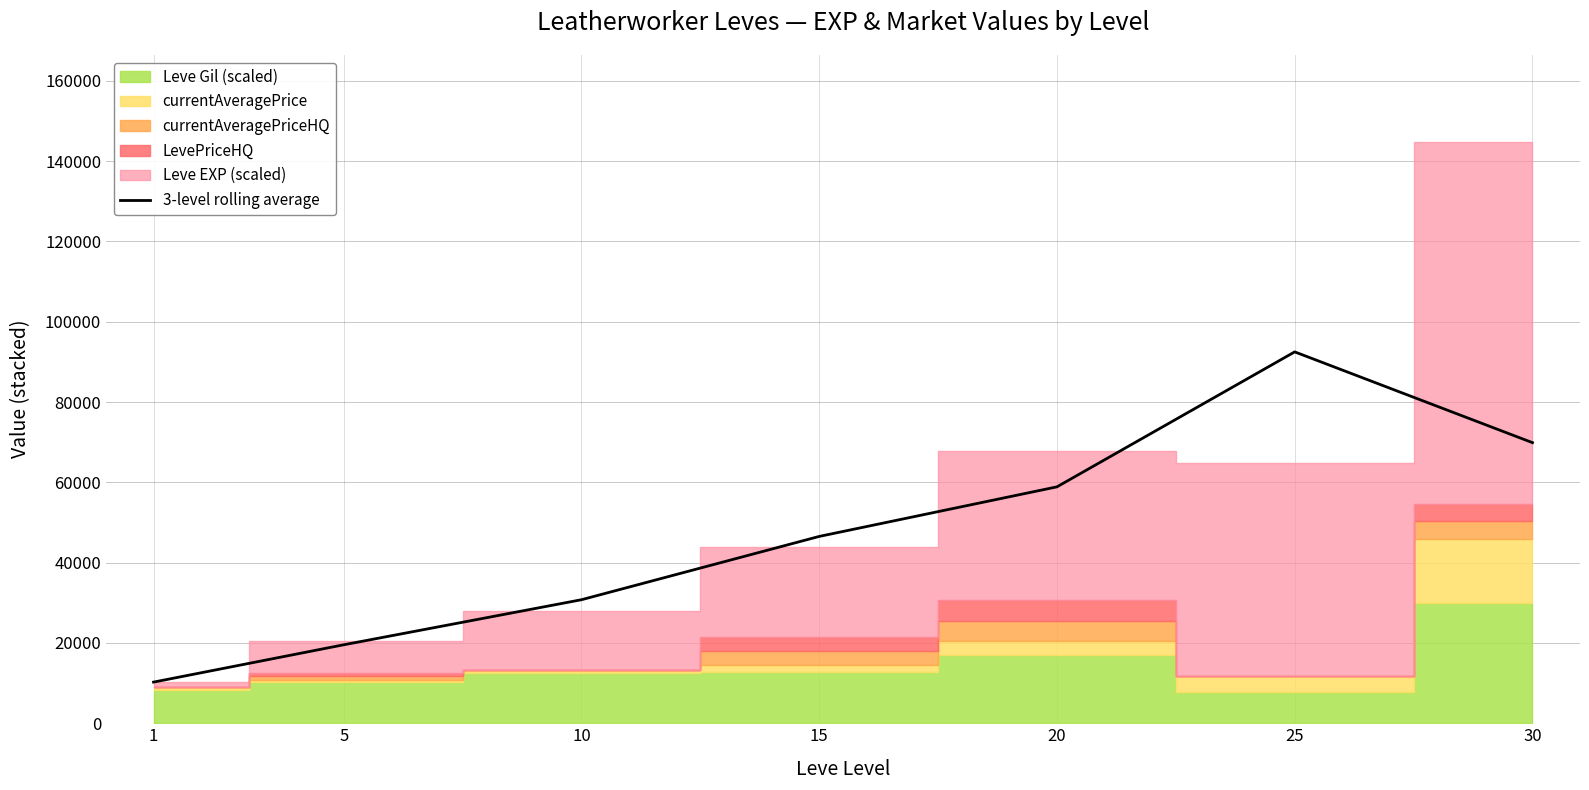

How many lines are shown in the chart?

1